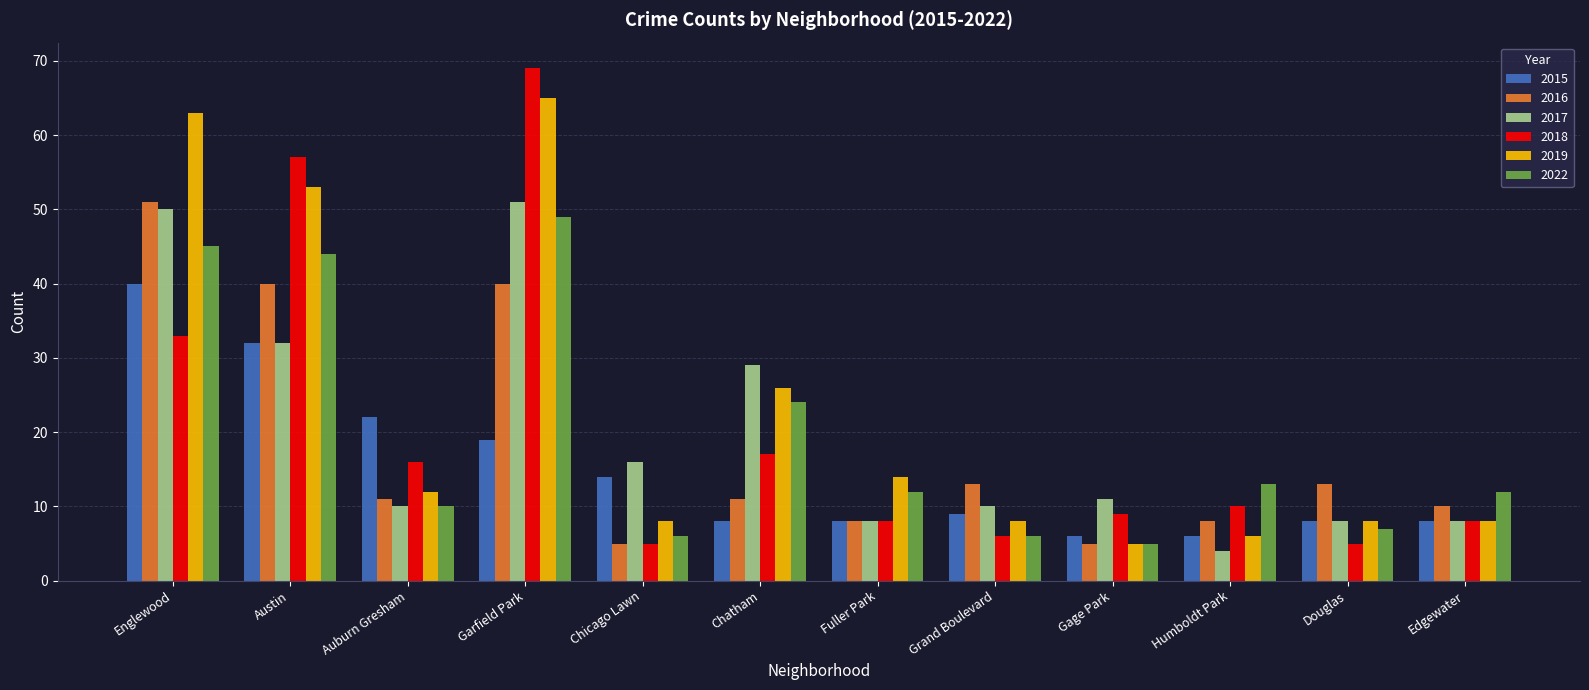

What is the label of the 2nd bar from the right?

Douglas